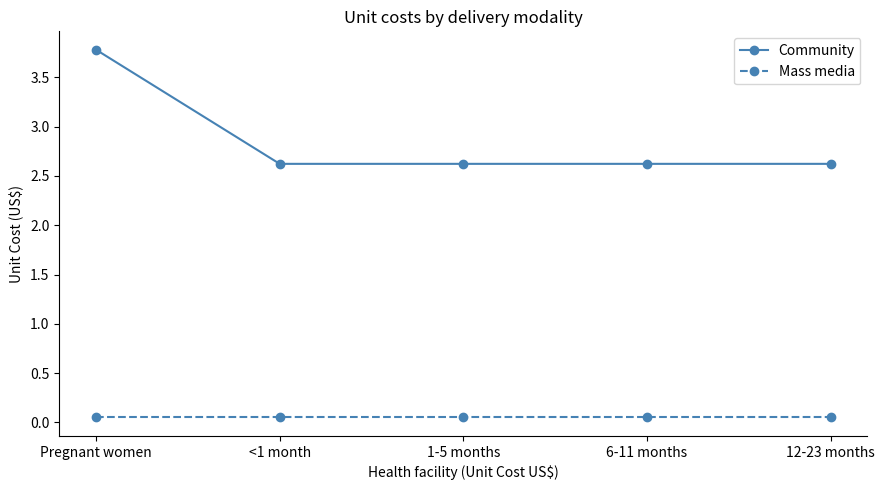

Which series has the largest total across all categories?

Community